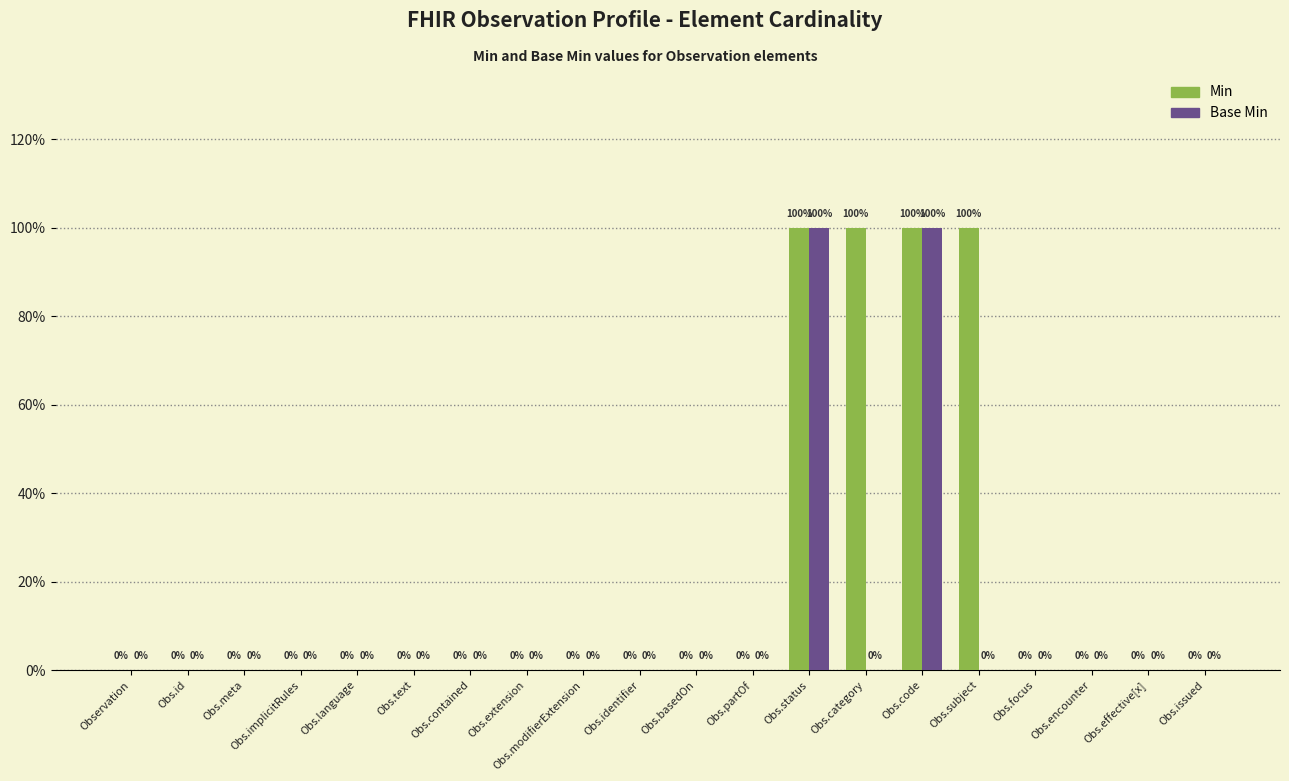

The Min series shows 0 at Obs.meta. True or false?

True